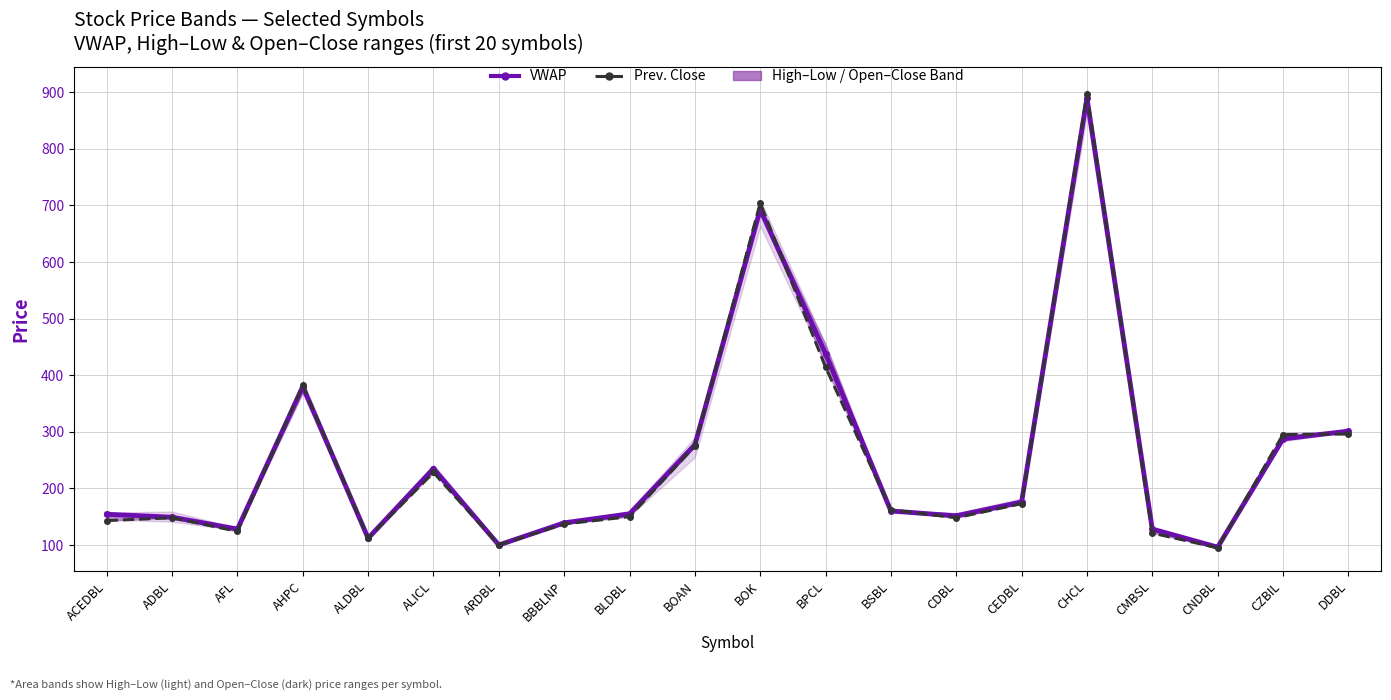

At which label is Prev. Close closest to 495?

BPCL